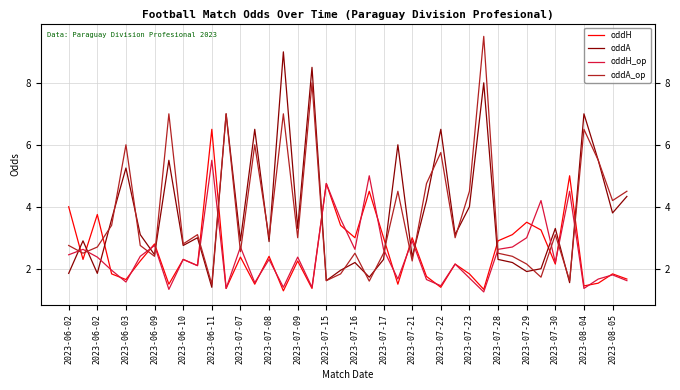

What is the maximum value for oddH?

6.5